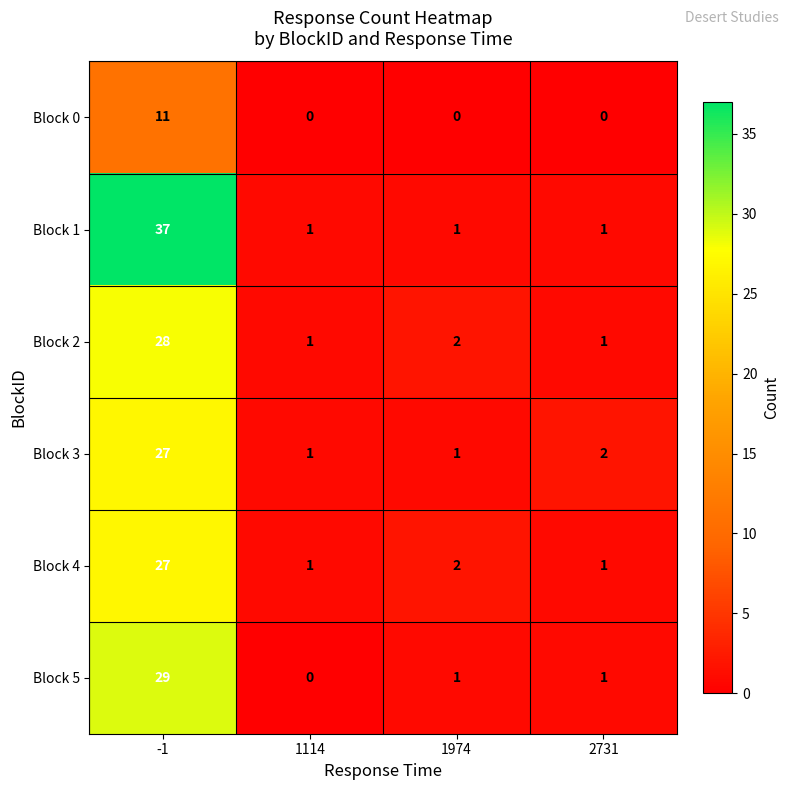

Between -1 and 2731, which series saw the biggest shift?

Block 1